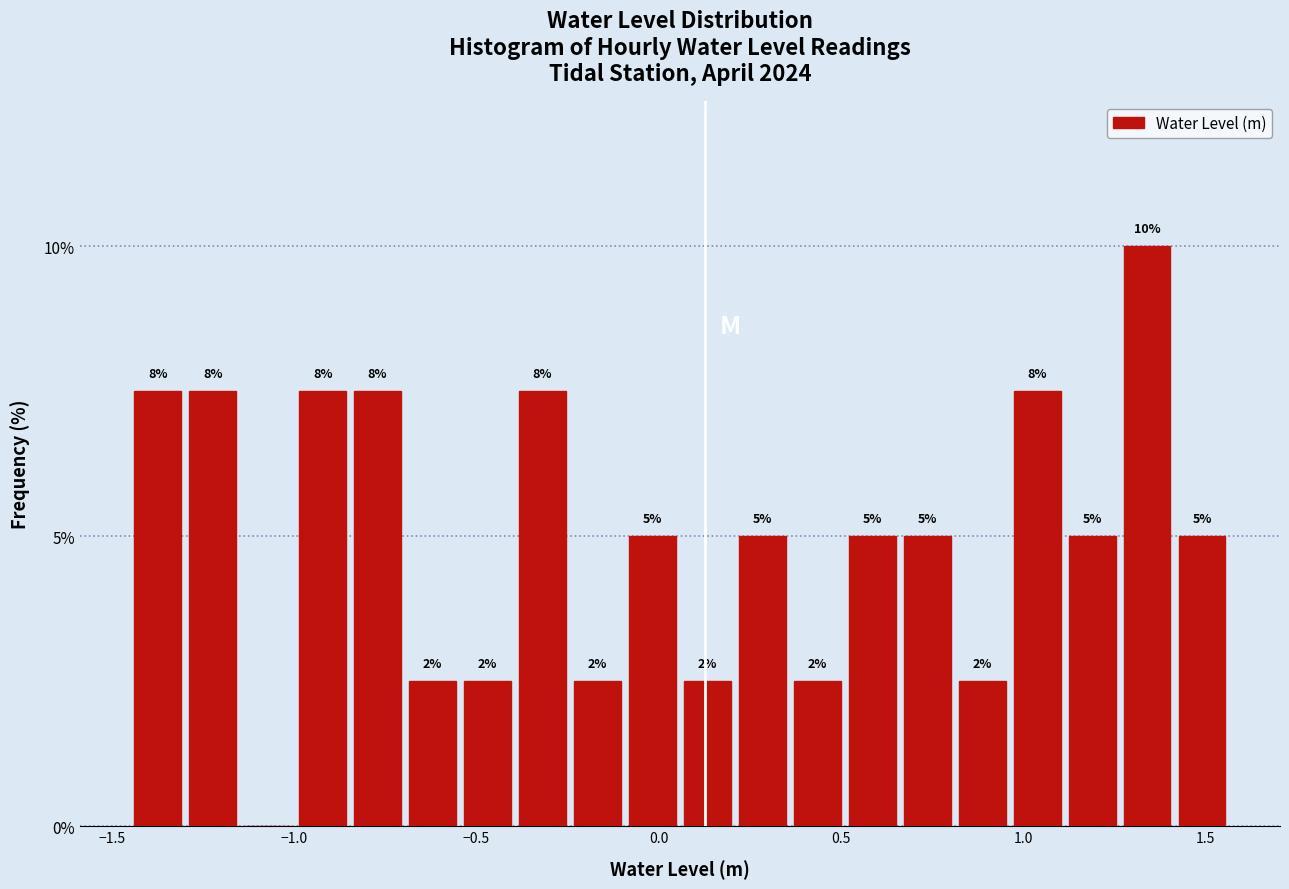

Read against the x-axis, roughly where is the centre of the tallest bar?

1.35